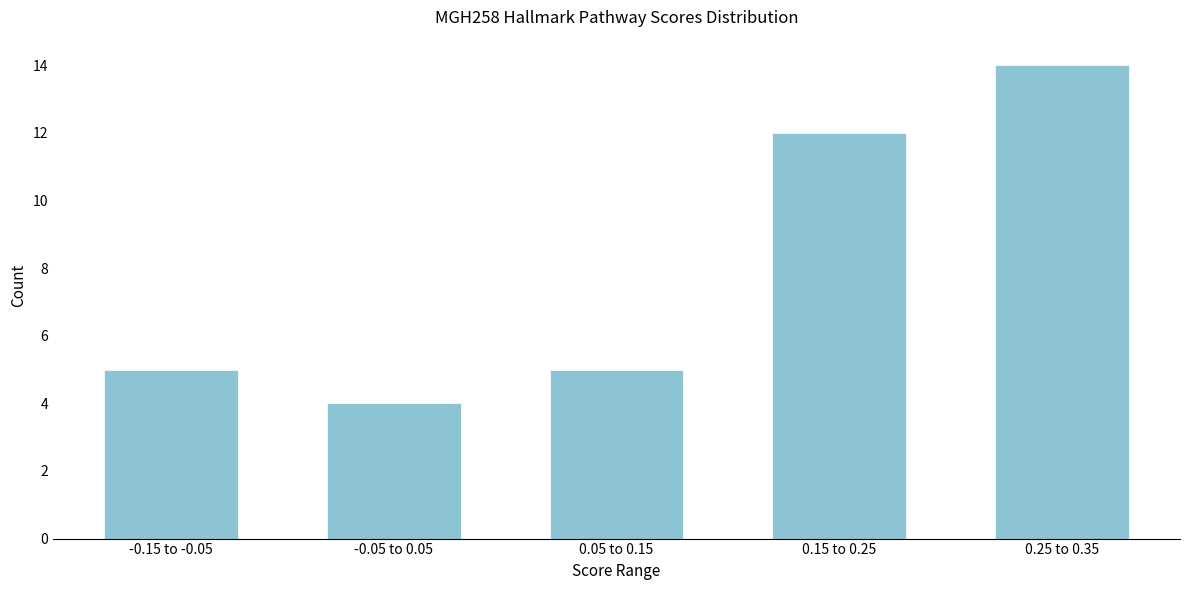

Reading left to right, extract all data points from this chart.

-0.15 to -0.05=5	-0.05 to 0.05=4	0.05 to 0.15=5	0.15 to 0.25=12	0.25 to 0.35=14